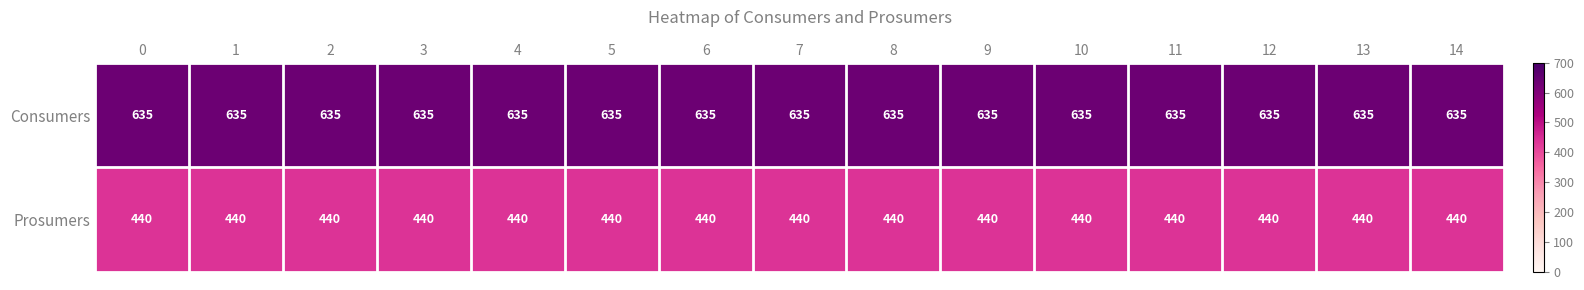

Is it true that Consumers equals 890 at 6?

False